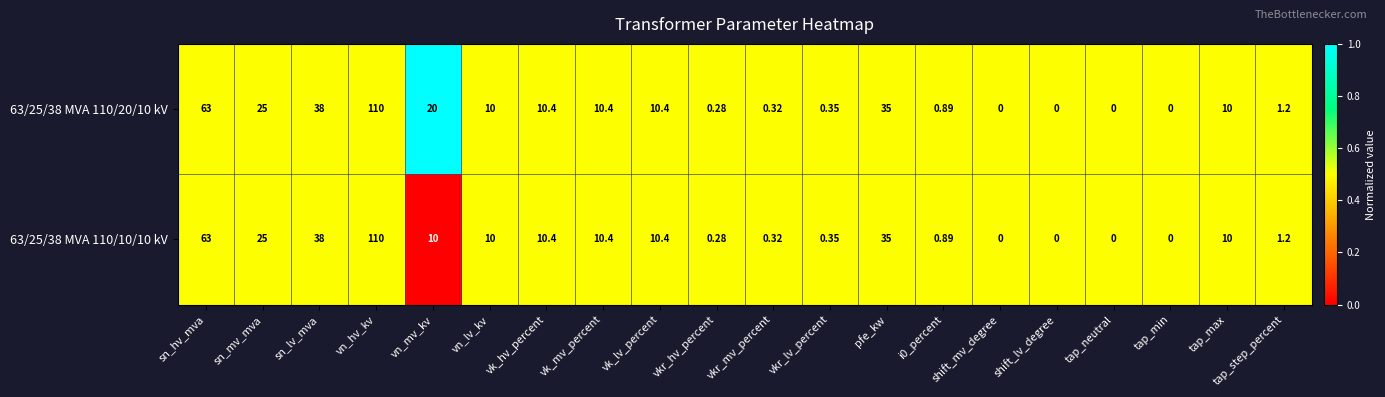

At which category is the sum across all series the highest?

vn_hv_kv